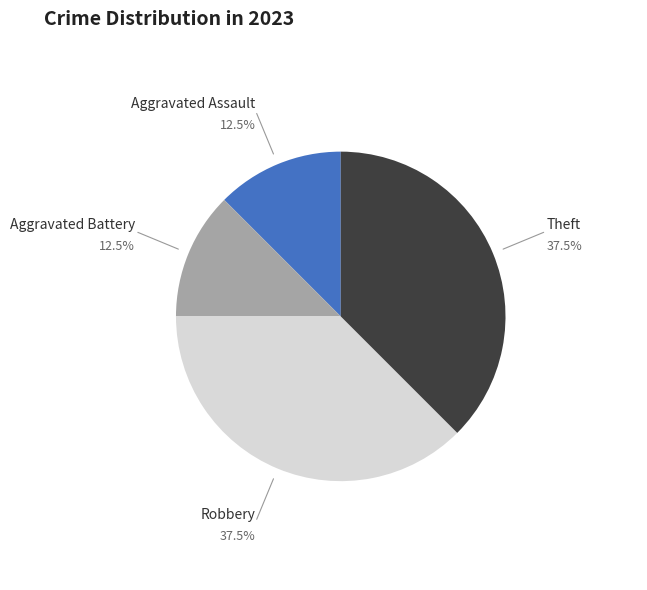

The Aggravated Assault slice represents 18% of the pie. True or false?

False